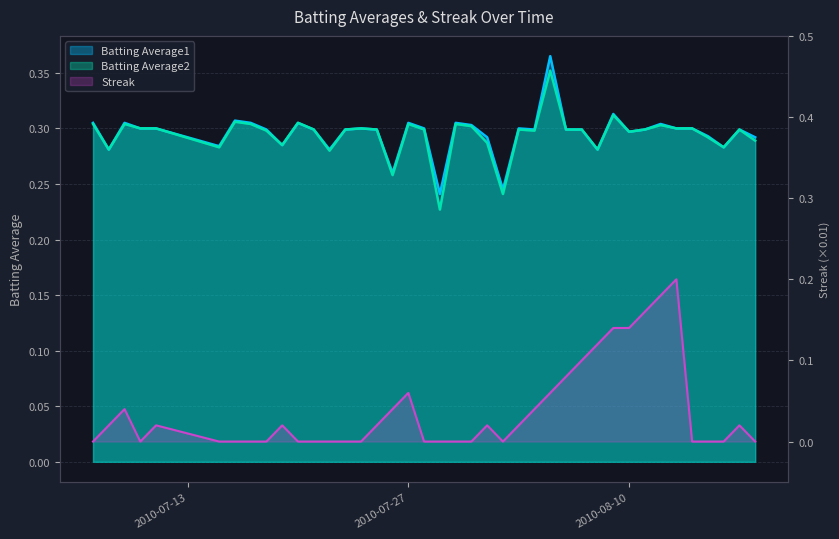

Reading right to left, list all the values displayed in this chart.

Batting Average1: 2010-08-18=0.3	2010-08-17=0.3	2010-08-16=0.3	2010-08-15=0.3	2010-08-14=0.3	2010-08-13=0.3	2010-08-12=0.3	2010-08-11=0.3	2010-08-10=0.3	2010-08-09=0.3	2010-08-08=0.3	2010-08-07=0.3	2010-08-06=0.3	2010-08-05=0.4	2010-08-04=0.3	2010-08-03=0.3	2010-08-02=0.2	2010-08-01=0.3	2010-07-31=0.3	2010-07-30=0.3	2010-07-29=0.2	2010-07-28=0.3	2010-07-27=0.3	2010-07-26=0.3	2010-07-25=0.3	2010-07-24=0.3	2010-07-23=0.3	2010-07-22=0.3	2010-07-21=0.3	2010-07-20=0.3	2010-07-19=0.3	2010-07-18=0.3	2010-07-17=0.3	2010-07-16=0.3	2010-07-15=0.3	2010-07-11=0.3	2010-07-10=0.3	2010-07-09=0.3	2010-07-08=0.3	2010-07-07=0.3
Batting Average2: 2010-08-18=0.3	2010-08-17=0.3	2010-08-16=0.3	2010-08-15=0.3	2010-08-14=0.3	2010-08-13=0.3	2010-08-12=0.3	2010-08-11=0.3	2010-08-10=0.3	2010-08-09=0.3	2010-08-08=0.3	2010-08-07=0.3	2010-08-06=0.3	2010-08-05=0.4	2010-08-04=0.3	2010-08-03=0.3	2010-08-02=0.2	2010-08-01=0.3	2010-07-31=0.3	2010-07-30=0.3	2010-07-29=0.2	2010-07-28=0.3	2010-07-27=0.3	2010-07-26=0.3	2010-07-25=0.3	2010-07-24=0.3	2010-07-23=0.3	2010-07-22=0.3	2010-07-21=0.3	2010-07-20=0.3	2010-07-19=0.3	2010-07-18=0.3	2010-07-17=0.3	2010-07-16=0.3	2010-07-15=0.3	2010-07-11=0.3	2010-07-10=0.3	2010-07-09=0.3	2010-07-08=0.3	2010-07-07=0.3
Streak: 2010-08-18=0.0	2010-08-17=0.0	2010-08-16=0.0	2010-08-15=0.0	2010-08-14=0.0	2010-08-13=0.2	2010-08-12=0.2	2010-08-11=0.2	2010-08-10=0.1	2010-08-09=0.1	2010-08-08=0.1	2010-08-07=0.1	2010-08-06=0.1	2010-08-05=0.1	2010-08-04=0.0	2010-08-03=0.0	2010-08-02=0.0	2010-08-01=0.0	2010-07-31=0.0	2010-07-30=0.0	2010-07-29=0.0	2010-07-28=0.0	2010-07-27=0.1	2010-07-26=0.0	2010-07-25=0.0	2010-07-24=0.0	2010-07-23=0.0	2010-07-22=0.0	2010-07-21=0.0	2010-07-20=0.0	2010-07-19=0.0	2010-07-18=0.0	2010-07-17=0.0	2010-07-16=0.0	2010-07-15=0.0	2010-07-11=0.0	2010-07-10=0.0	2010-07-09=0.0	2010-07-08=0.0	2010-07-07=0.0